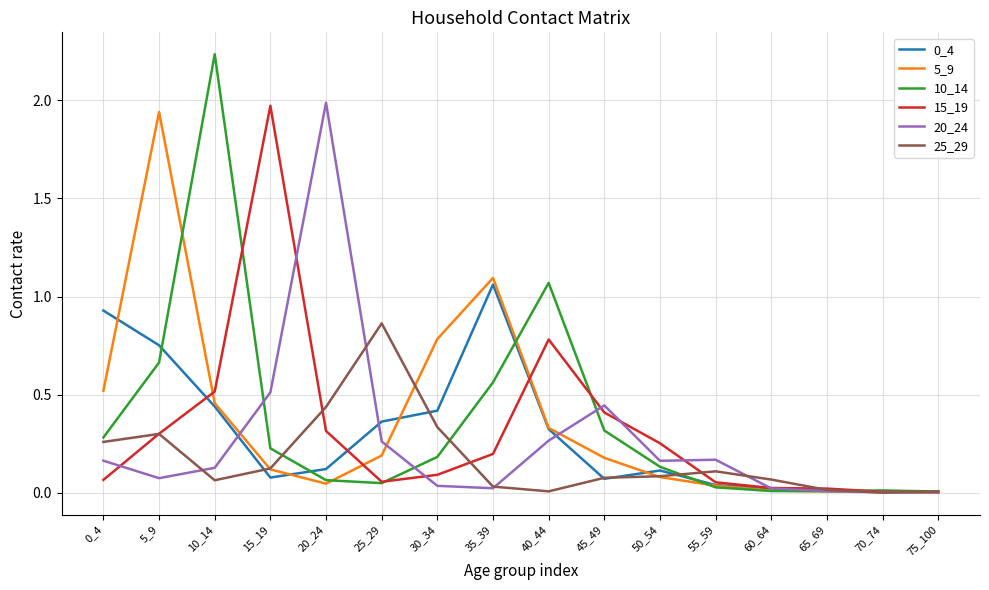

Which series has the largest range (max minus min)?

10_14